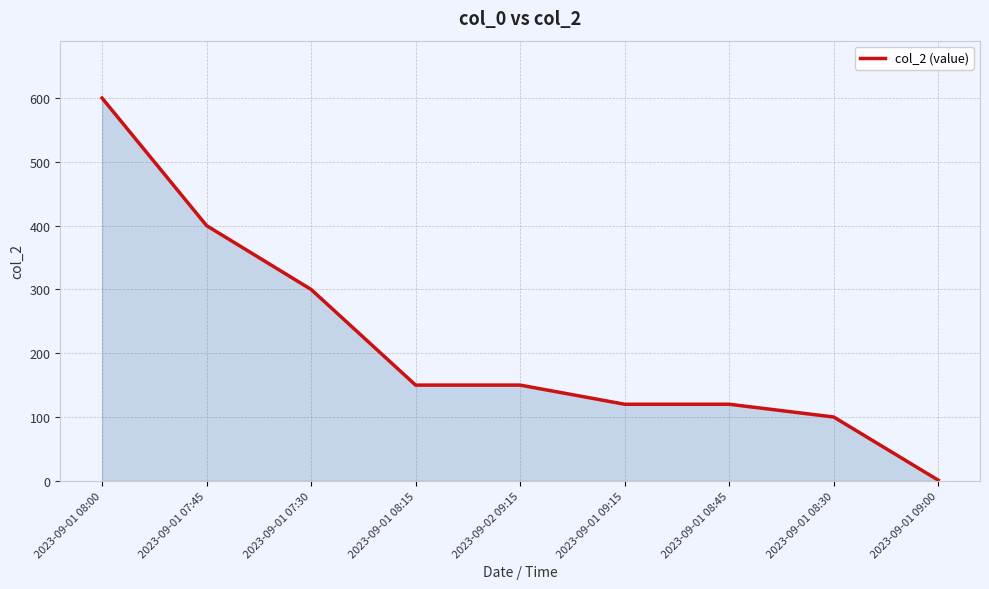

How many lines are shown in the chart?

1